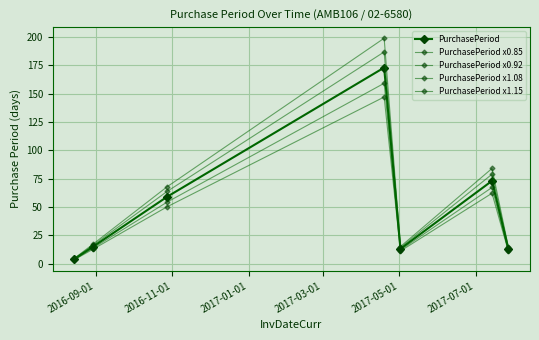

At which label is PurchasePeriod x0.85 closest to 75?

2017-07-01